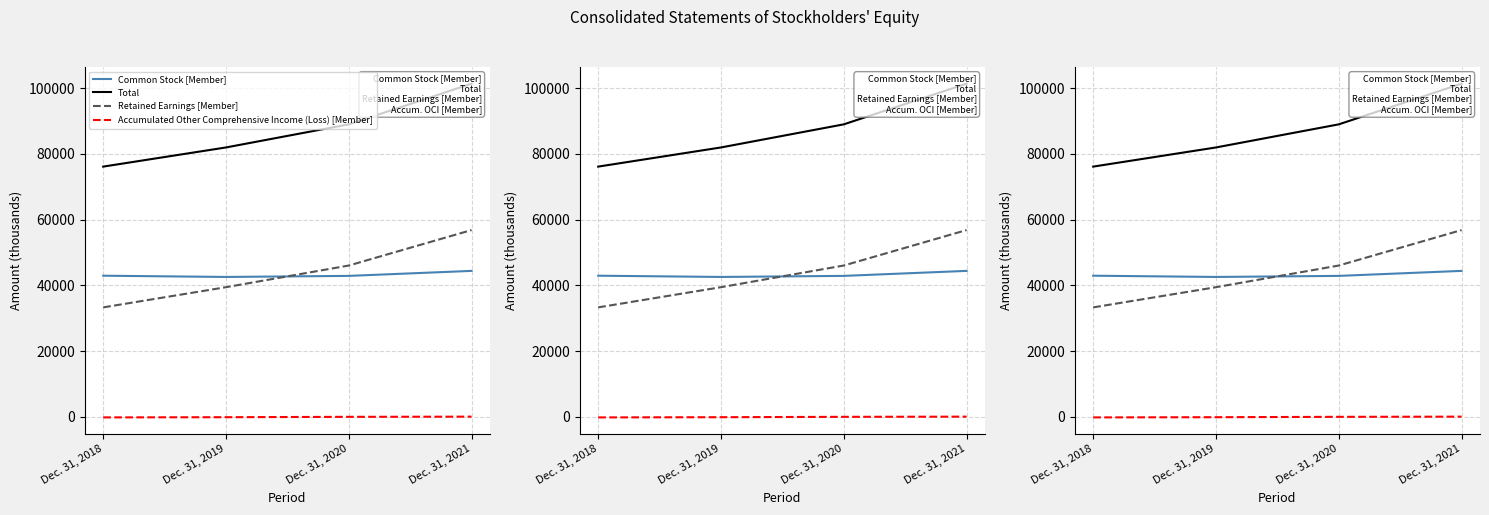

List the series in order of their peak value, lowest first.

Accumulated Other Comprehensive Income (Loss) [Member], Common Stock [Member], Retained Earnings [Member], Total